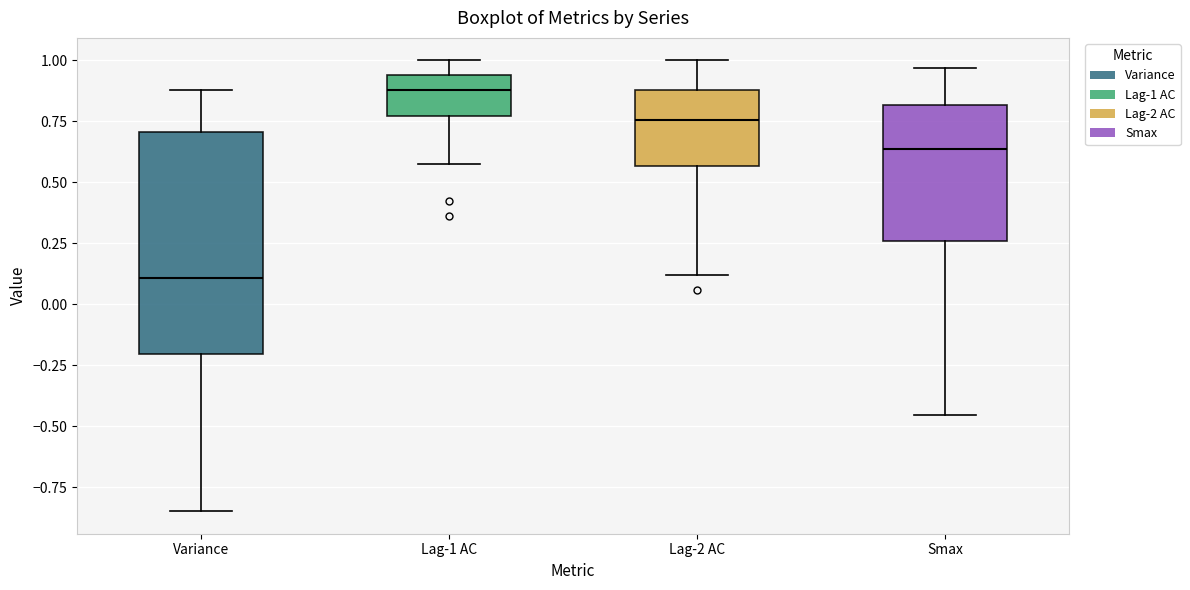

Reading left to right, transcribe this box plot: for each box, give where its median line is, the range the box spans, and where its two whiskers end, as read against the y-axis. The values are not printed on the chart, so give them approximately, as read against the axis.

Variance: median 0.10, box -0.20 to 0.70, whiskers -0.85 to 0.90
Lag-1 AC: median 0.90, box 0.75 to 0.95, whiskers 0.60 to 1.00
Lag-2 AC: median 0.75, box 0.55 to 0.90, whiskers 0.10 to 1.00
Smax: median 0.65, box 0.25 to 0.80, whiskers -0.45 to 0.95